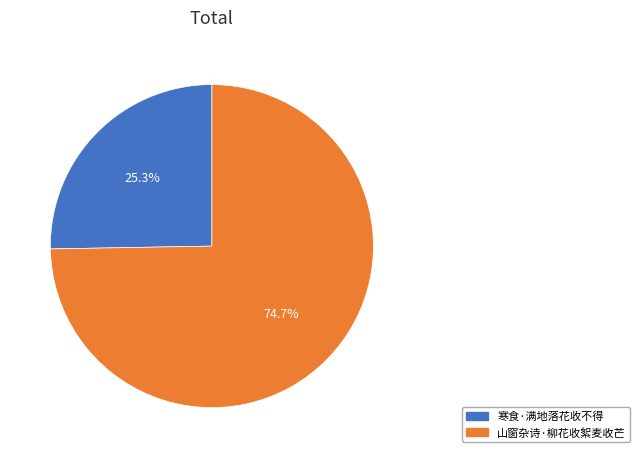

What percentage is the 山窗杂诗·柳花收絮麦收芒 slice, to the nearest percent?

75%